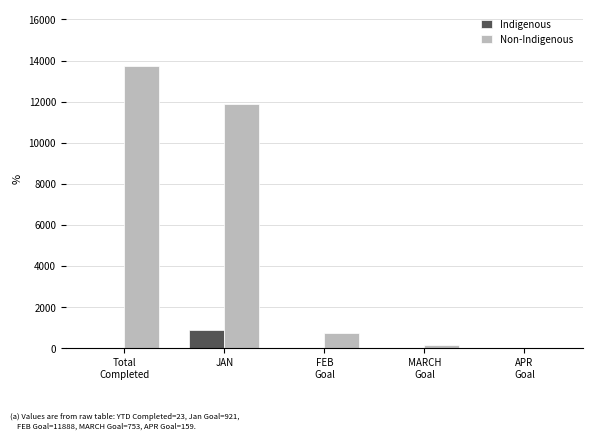

At which category does the chart reach its peak across all series?

Total
Completed